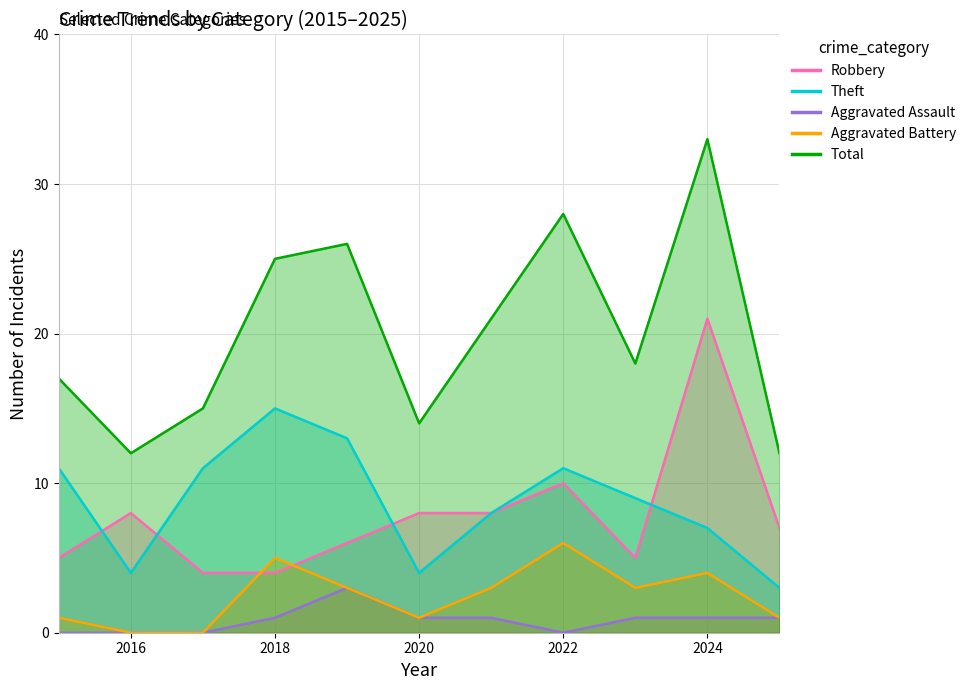

Count the number of data series in this chart.

5